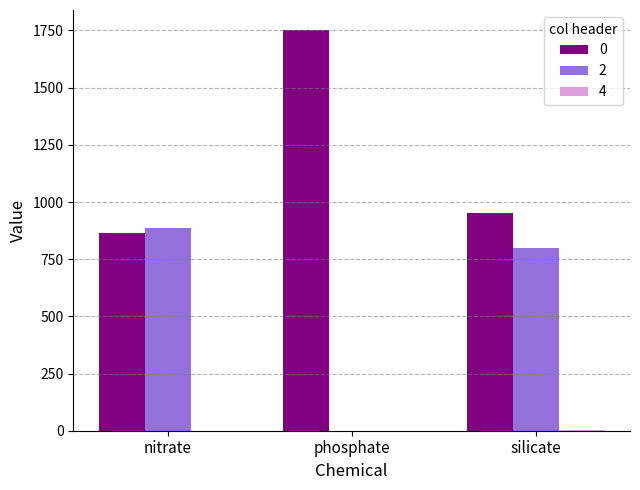

How many data points does each series have?

3